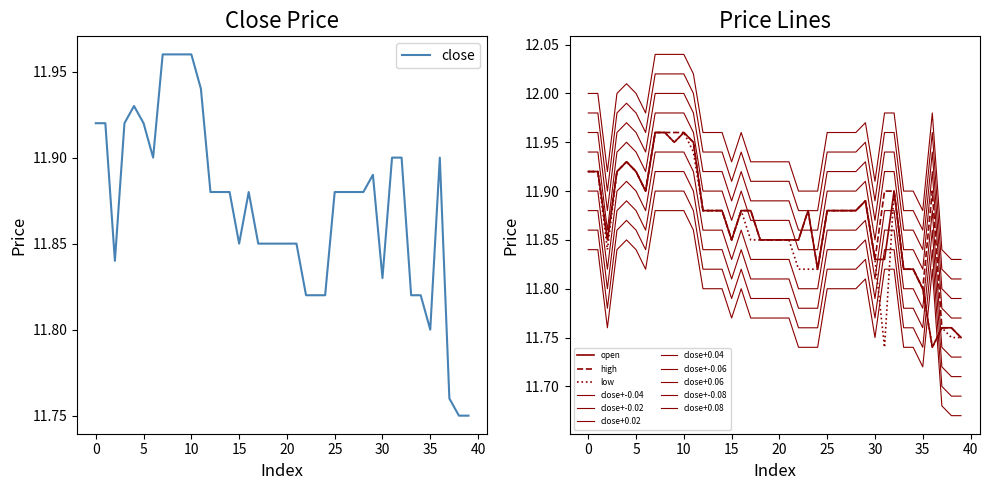

Is this an area chart (filled region under the line)?

No